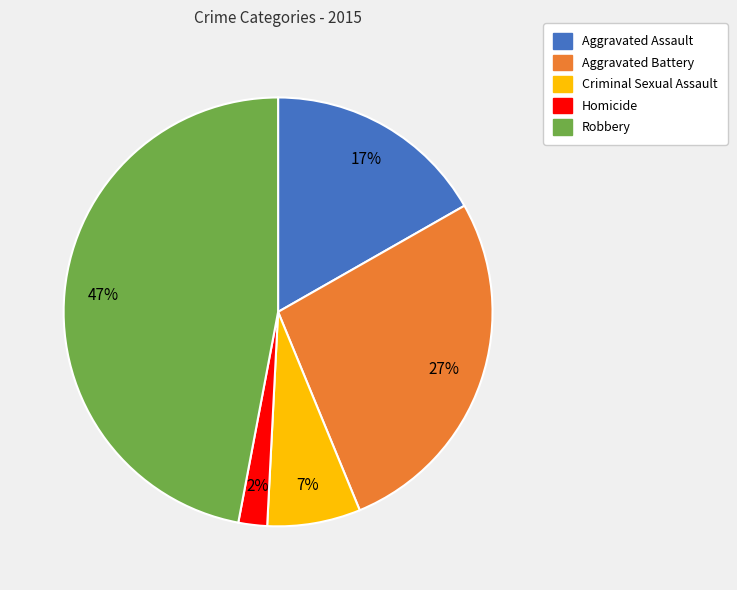

To the nearest percent, what portion does Robbery represent?

47%